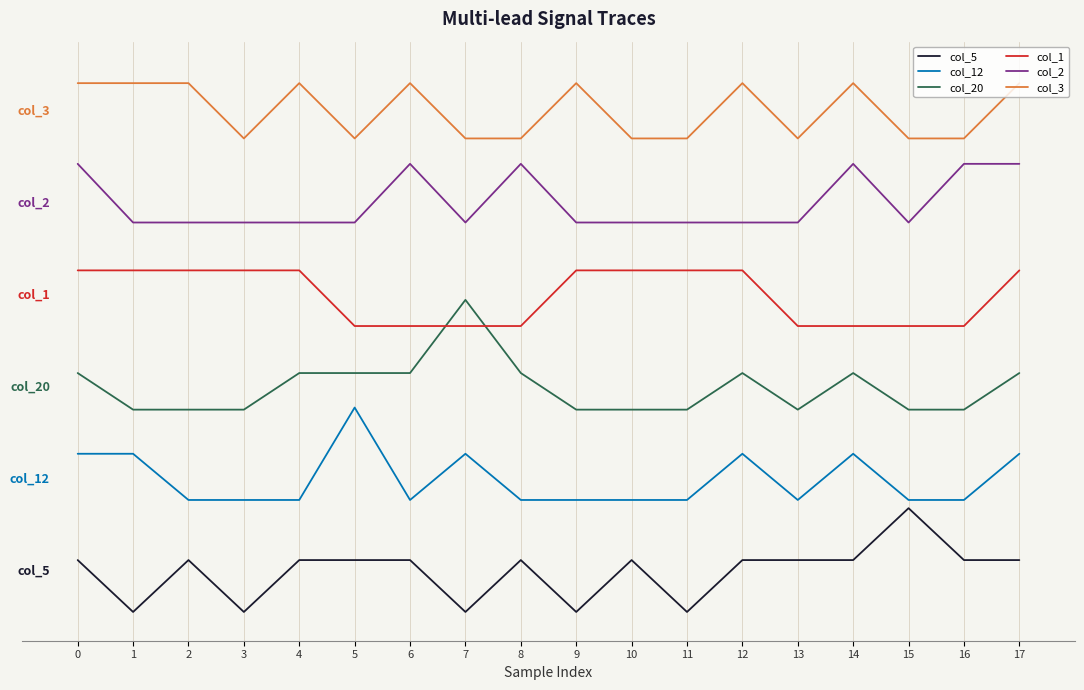

Between 2 and 11, which series saw the biggest shift?

col_3